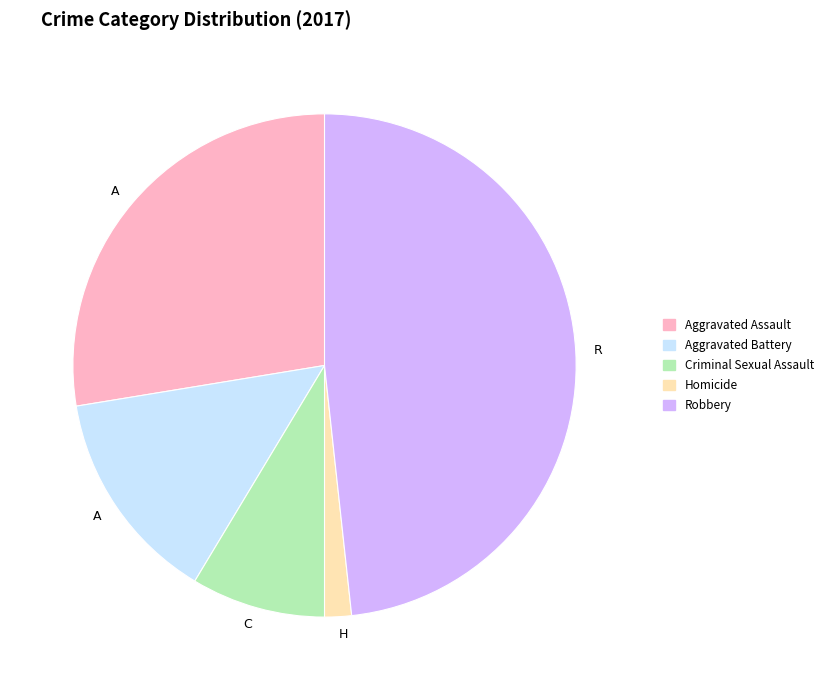

Does any single category account for the majority?

No